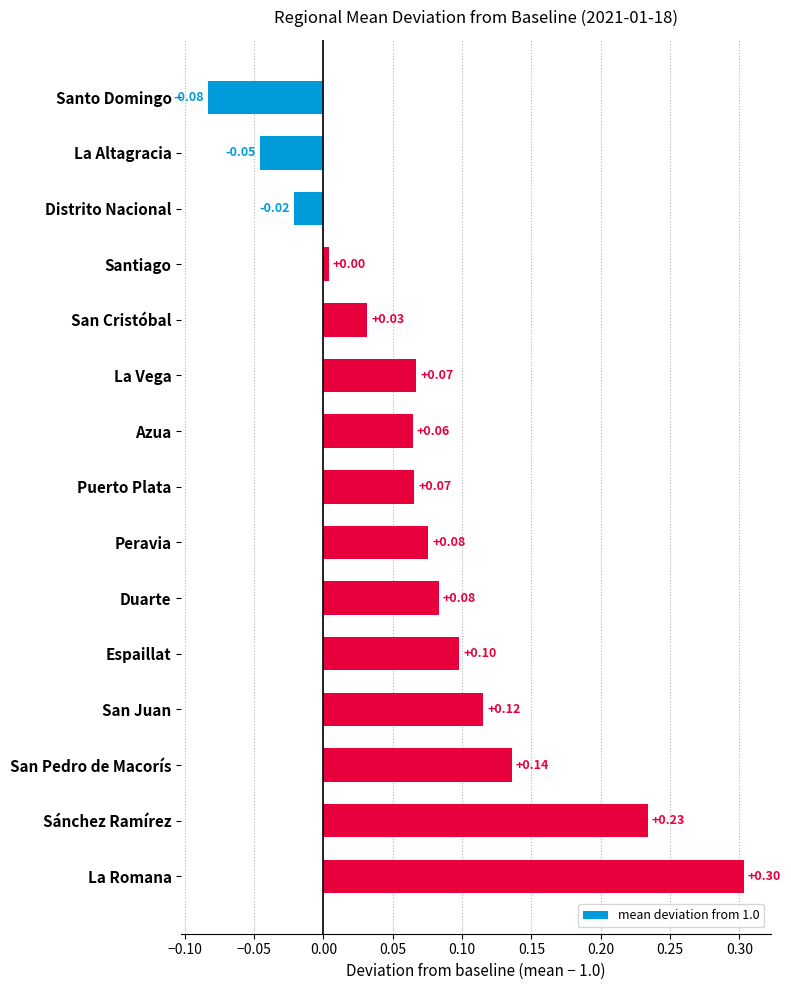

What is the change in value from Puerto Plata to La Romana?

+0.2